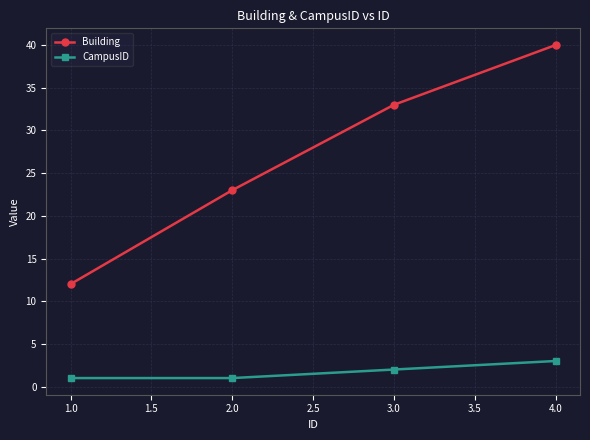

Which category has the lowest value in the Building series?

1.0